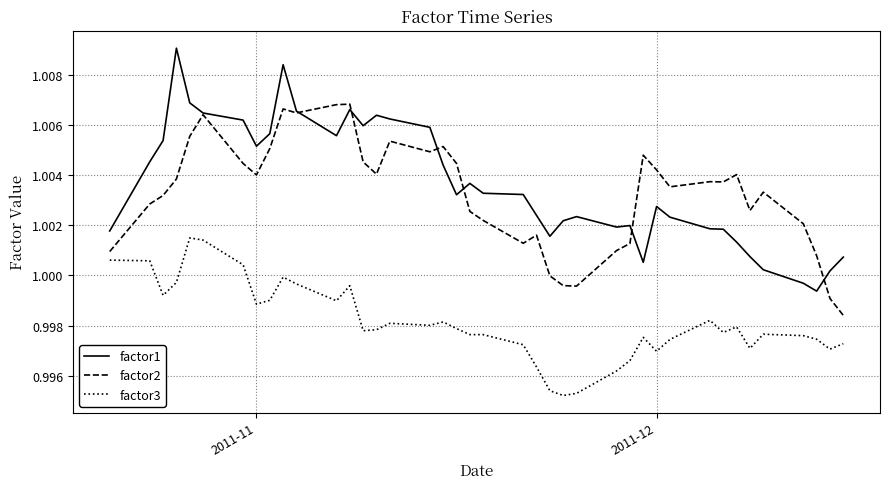

True or false: factor2 and factor3 intersect in this chart.

False